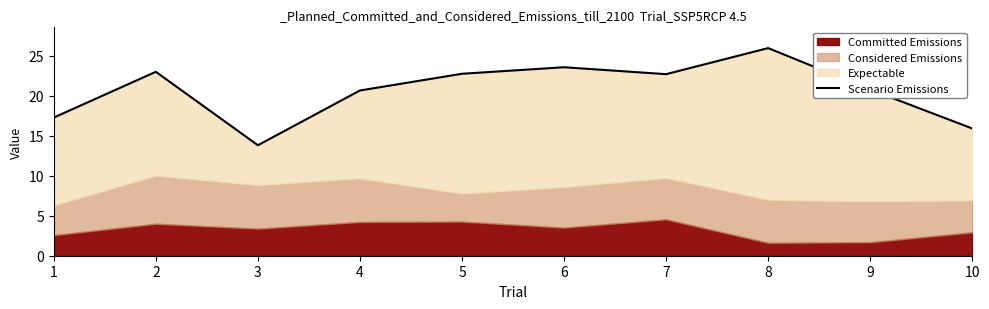

List the labels in order of value, largest first.

8, 6, 2, 5, 7, 9, 4, 1, 10, 3